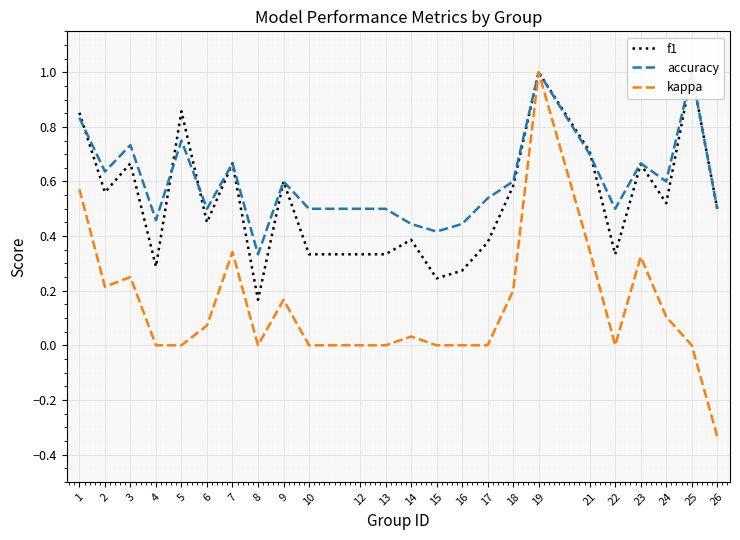

Which series has the widest spread of values?

kappa